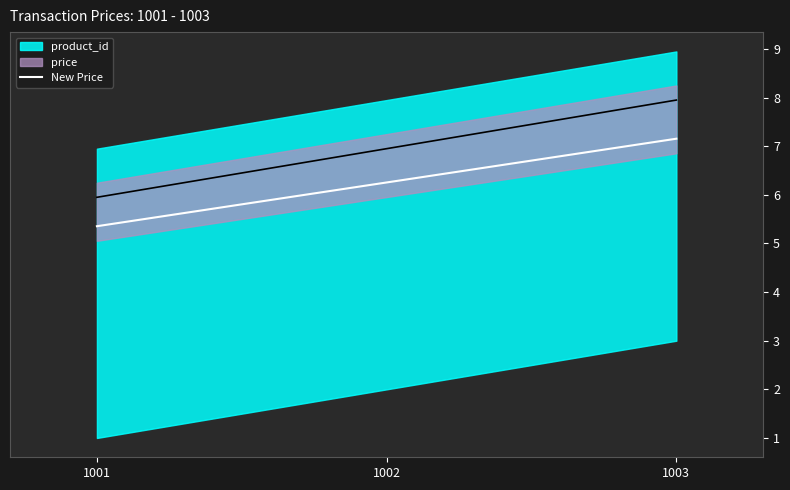

Which category has the highest value across all series?

1003